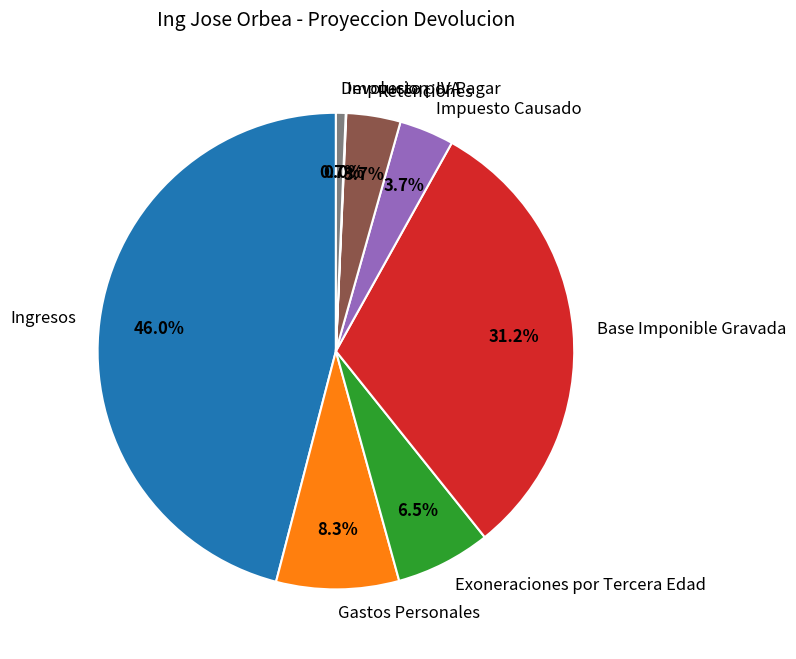

Which has a higher value, Impuesto Causado or Devolucion IVA?

Impuesto Causado